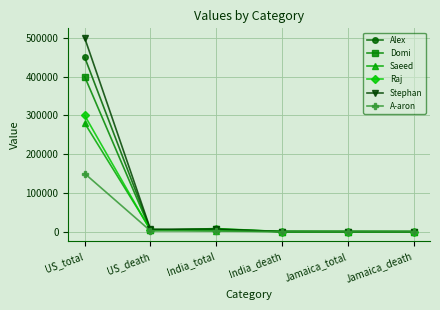

Where is Stephan nearest to the value 250005?

India_total